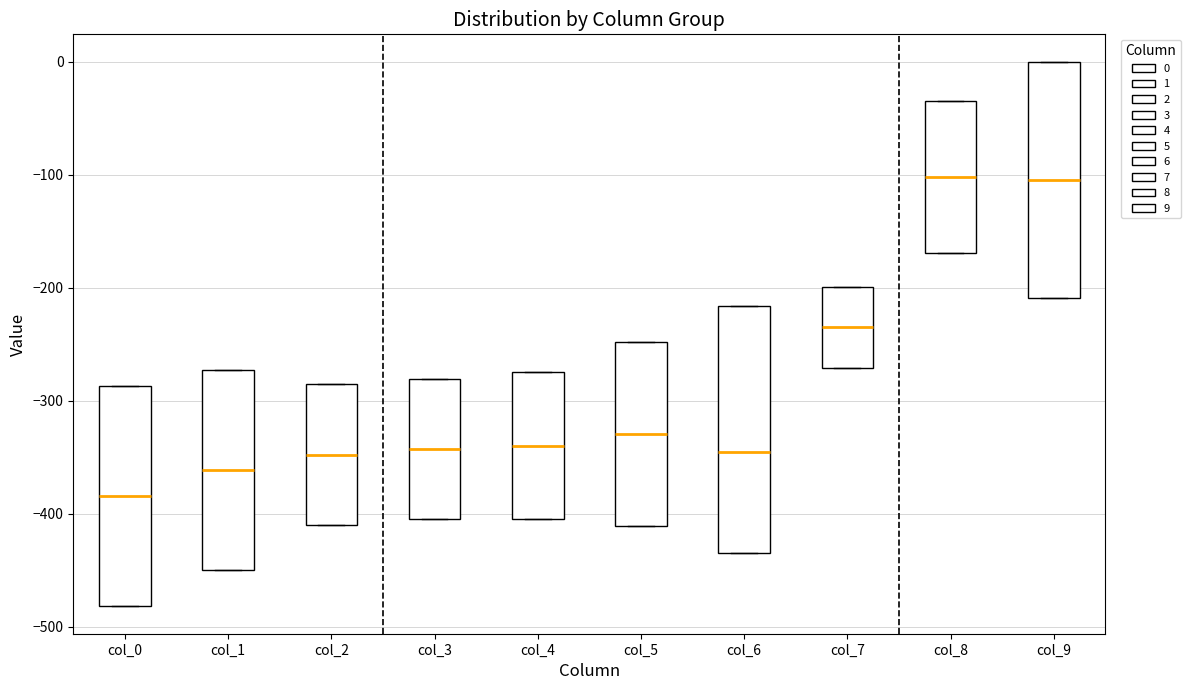

Reading left to right, transcribe this box plot: for each box, give where its median line is, the range the box spans, and where its two whiskers end, as read against the y-axis. The values are not printed on the chart, so give them approximately, as read against the axis.

col_0: median -380, box -480 to -290, whiskers -480 to -290
col_1: median -360, box -450 to -270, whiskers -450 to -270
col_2: median -350, box -410 to -290, whiskers -410 to -290
col_3: median -340, box -400 to -280, whiskers -400 to -280
col_4: median -340, box -400 to -270, whiskers -400 to -270
col_5: median -330, box -410 to -250, whiskers -410 to -250
col_6: median -350, box -440 to -220, whiskers -440 to -220
col_7: median -230, box -270 to -200, whiskers -270 to -200
col_8: median -100, box -170 to -40, whiskers -170 to -40
col_9: median -100, box -210 to 0, whiskers -210 to 0